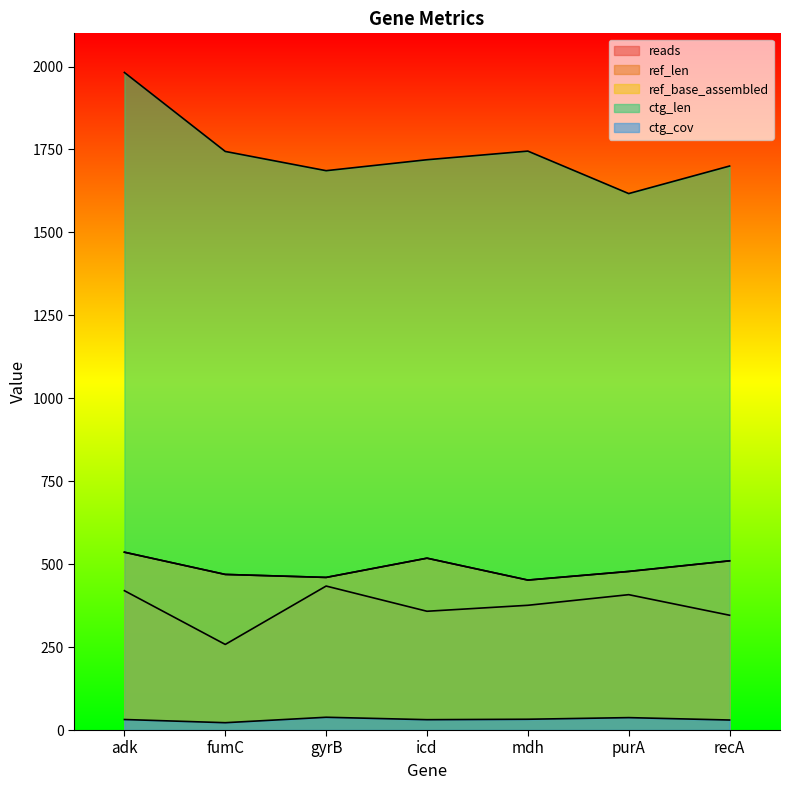

What is the label of the 7th point from the right?

adk